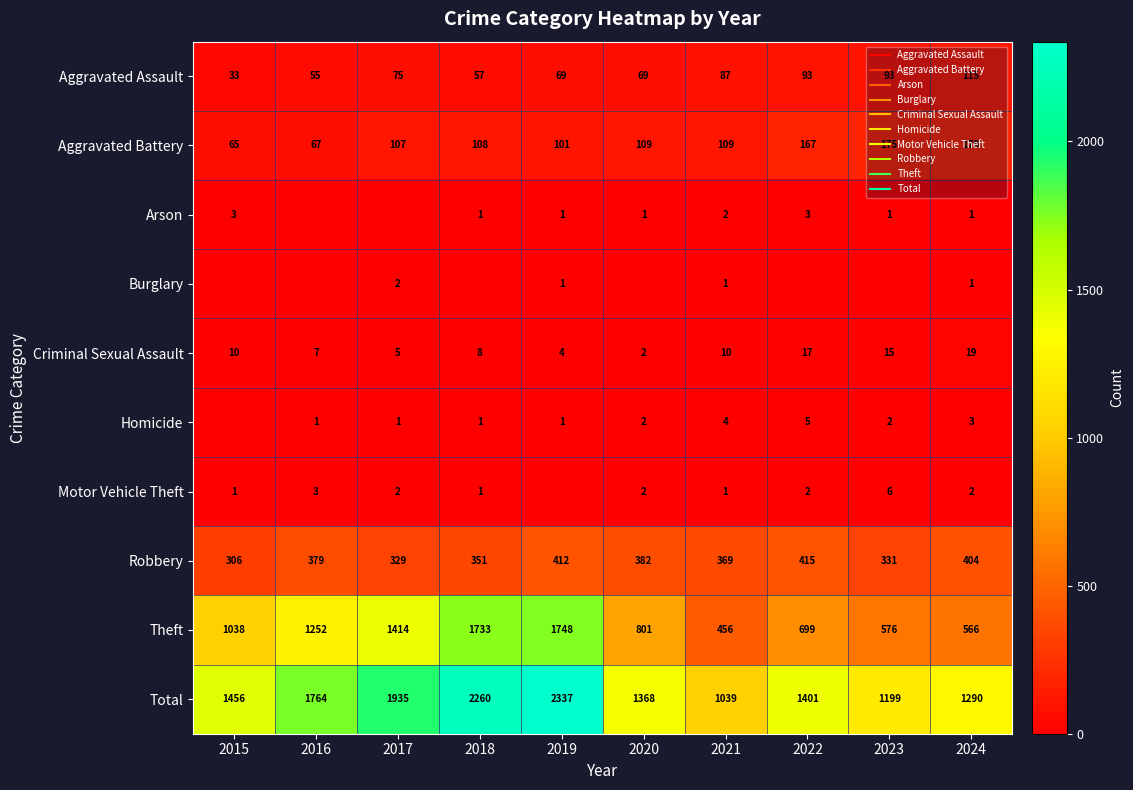

What is the difference between the second highest and second lowest values in the Arson series?

3